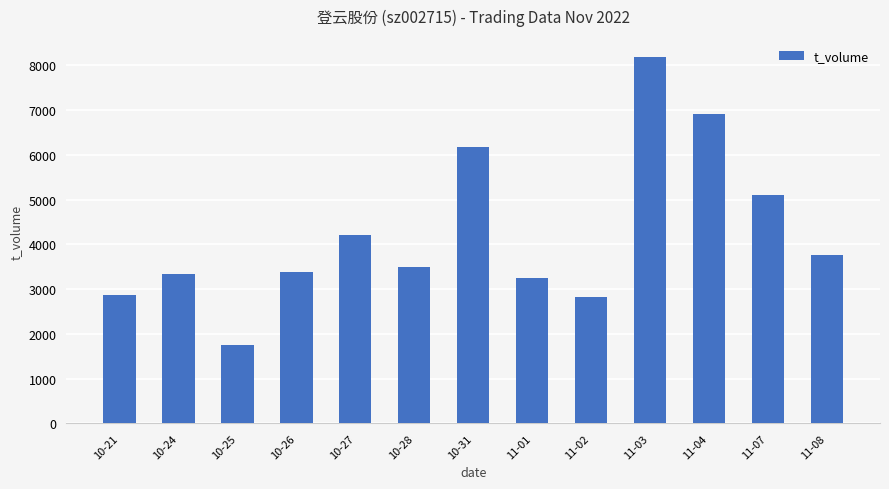

What is the label of the 2nd bar from the right?

11-07